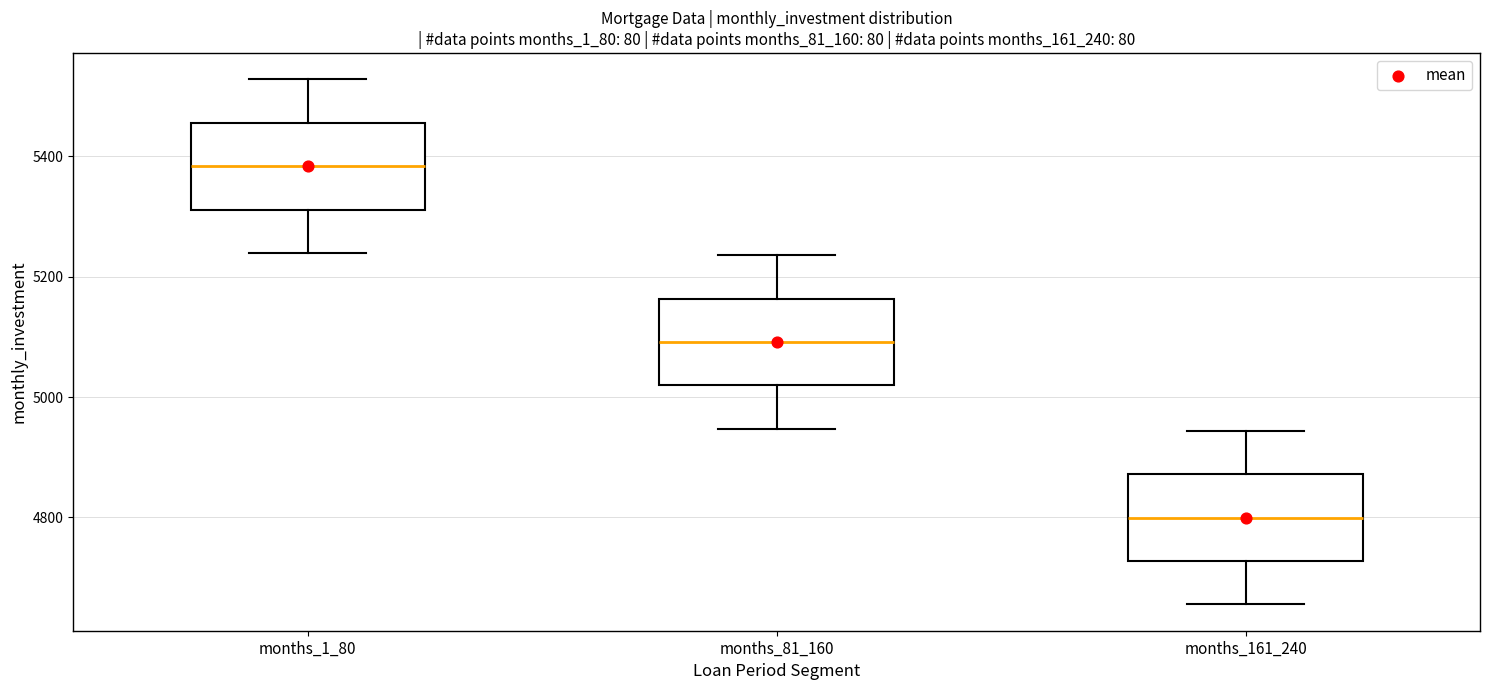

Where is the lower edge of the box for months_81_160 on the y-axis? The values are not printed on the chart, so give them approximately, as read against the axis.

5020